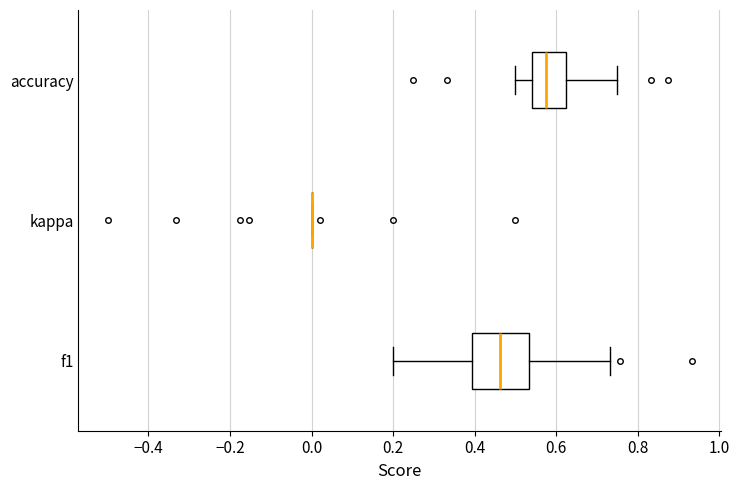

Reading bottom to top, read every box against the x-axis: the position of its median line, the range the box covers, and the ends of its whiskers. The values are not printed on the chart, so give them approximately, as read against the axis.

f1: median 0.46, box 0.40 to 0.54, whiskers 0.20 to 0.74
kappa: box collapsed to a line at 0.00, whiskers 0.00 to 0.00
accuracy: median 0.58, box 0.54 to 0.62, whiskers 0.50 to 0.76